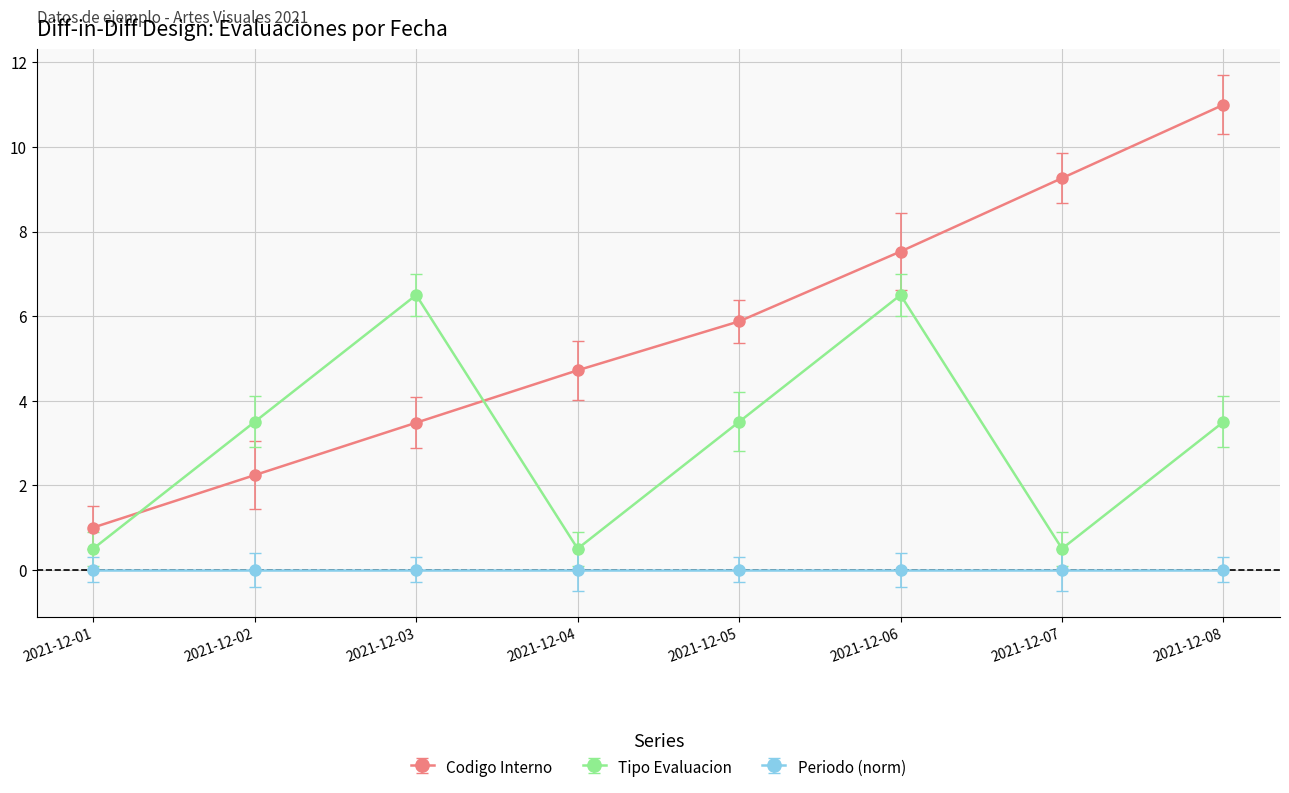

Reading left to right, transcribe all the data shown in this chart.

Codigo Interno: 2021-12-01=1.0	2021-12-02=2.2	2021-12-03=3.5	2021-12-04=4.7	2021-12-05=5.9	2021-12-06=7.5	2021-12-07=9.3	2021-12-08=11.0
Tipo Evaluacion: 2021-12-01=0.5	2021-12-02=3.5	2021-12-03=6.5	2021-12-04=0.5	2021-12-05=3.5	2021-12-06=6.5	2021-12-07=0.5	2021-12-08=3.5
Periodo (norm): 2021-12-01=0.0	2021-12-02=0.0	2021-12-03=0.0	2021-12-04=0.0	2021-12-05=0.0	2021-12-06=0.0	2021-12-07=0.0	2021-12-08=0.0